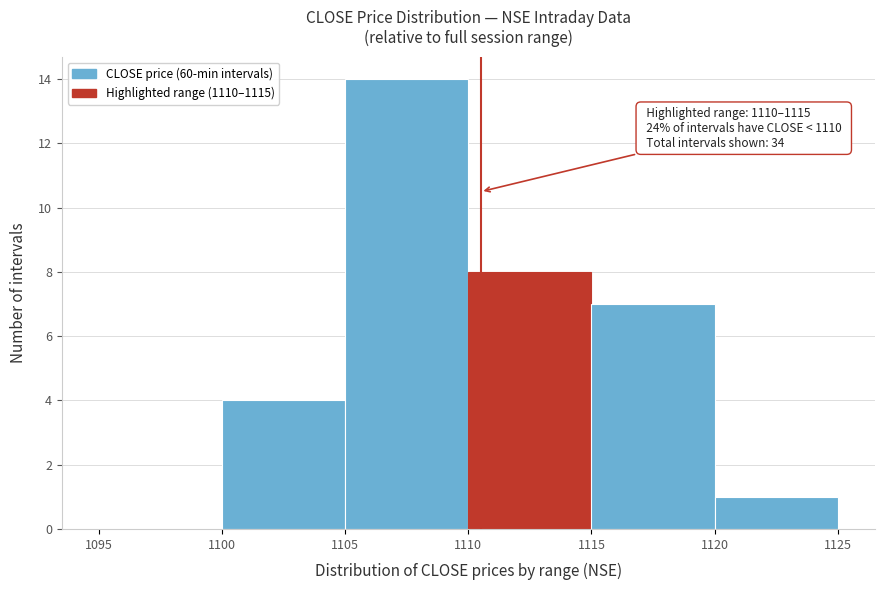

Which range on the x-axis has the tallest bar?

1105 to 1110